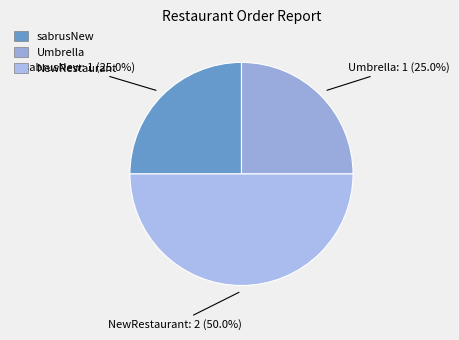

To the nearest percent, what is the difference between the largest and smallest slice percentages?

25%